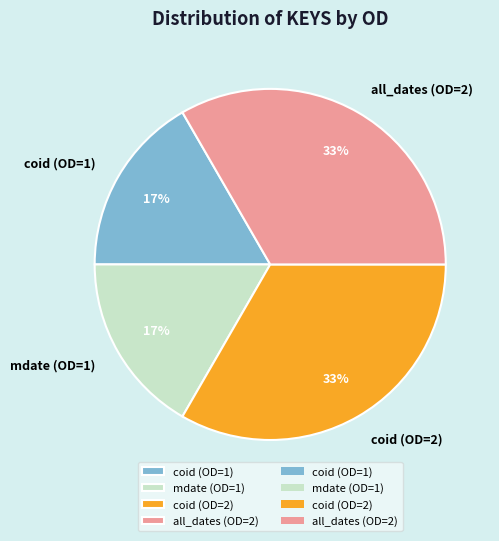

To the nearest percent, what is the average slice percentage?

25%